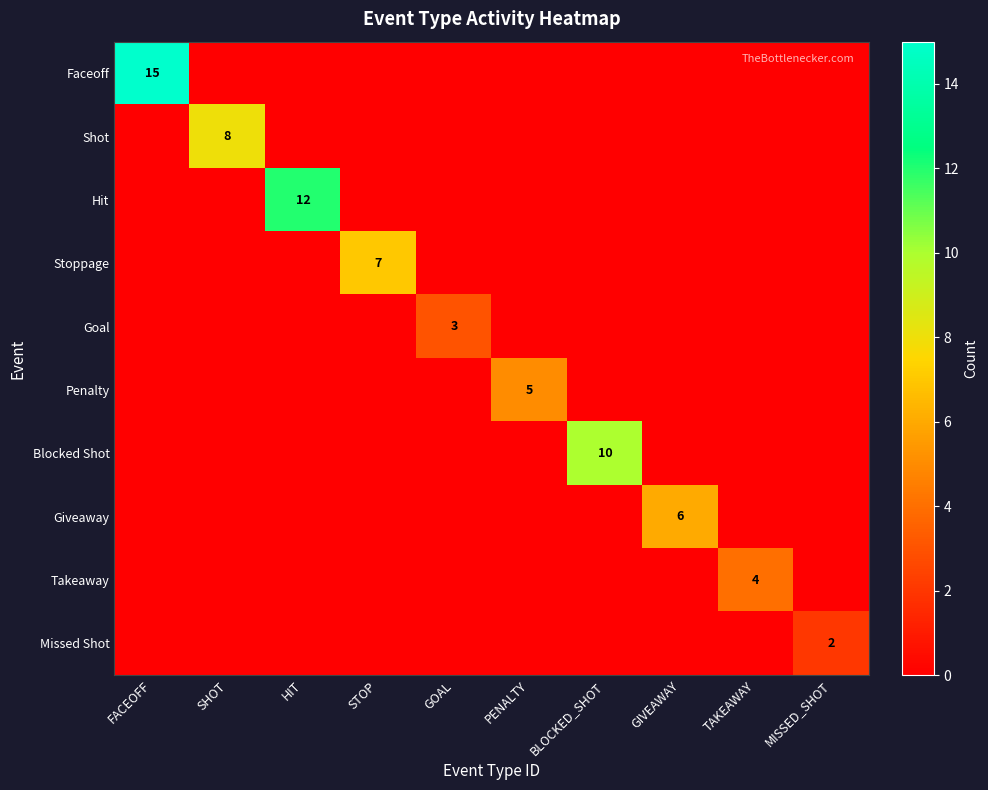

True or false: Giveaway has a value of 0 at STOP.

True